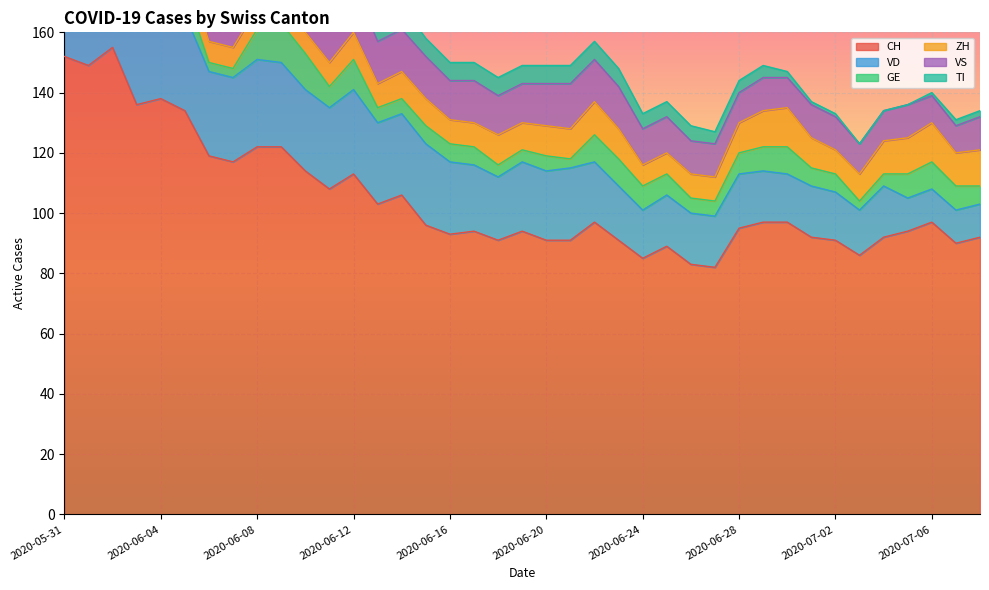

How many lines are shown in the chart?

6